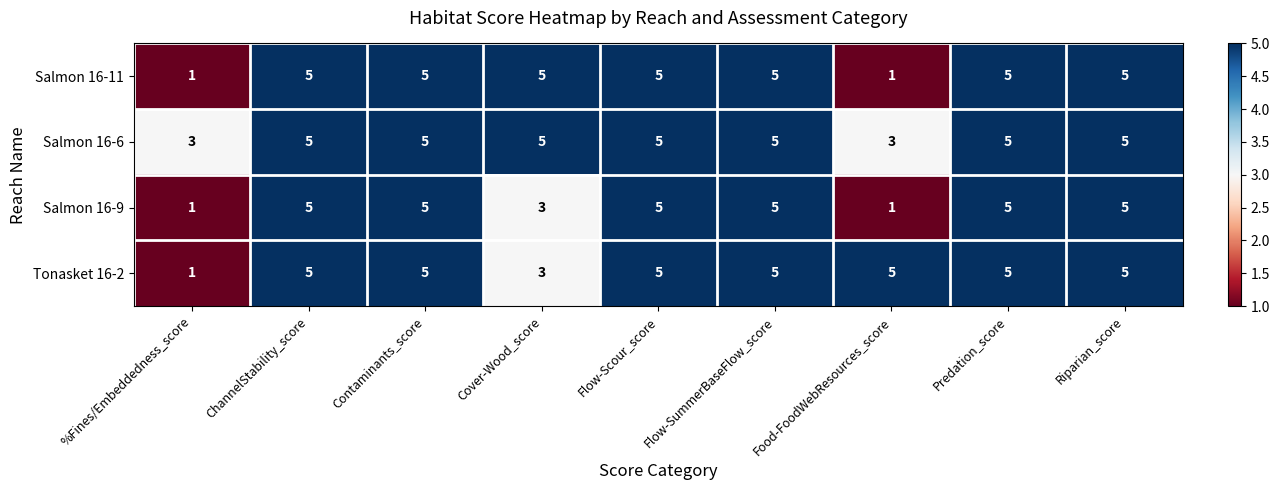

What is the average value of the Salmon 16-9 series?

4